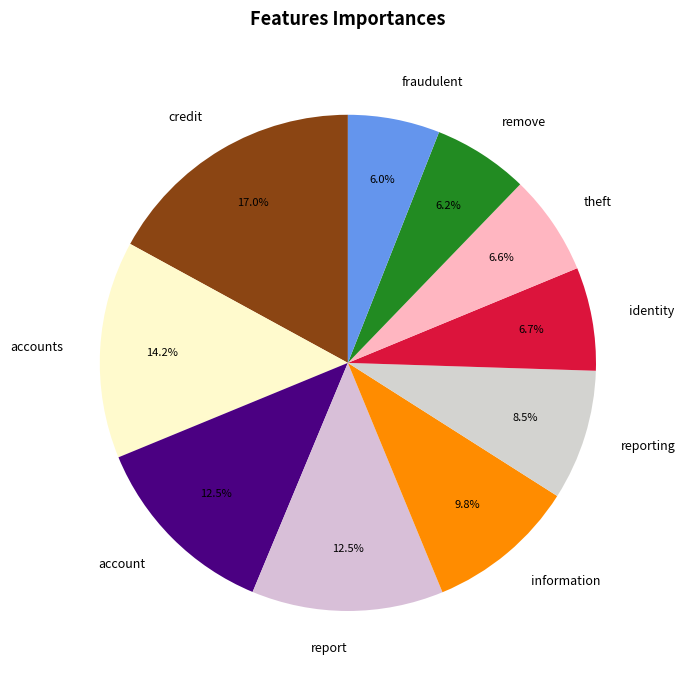

Between fraudulent and report, which is larger?

report